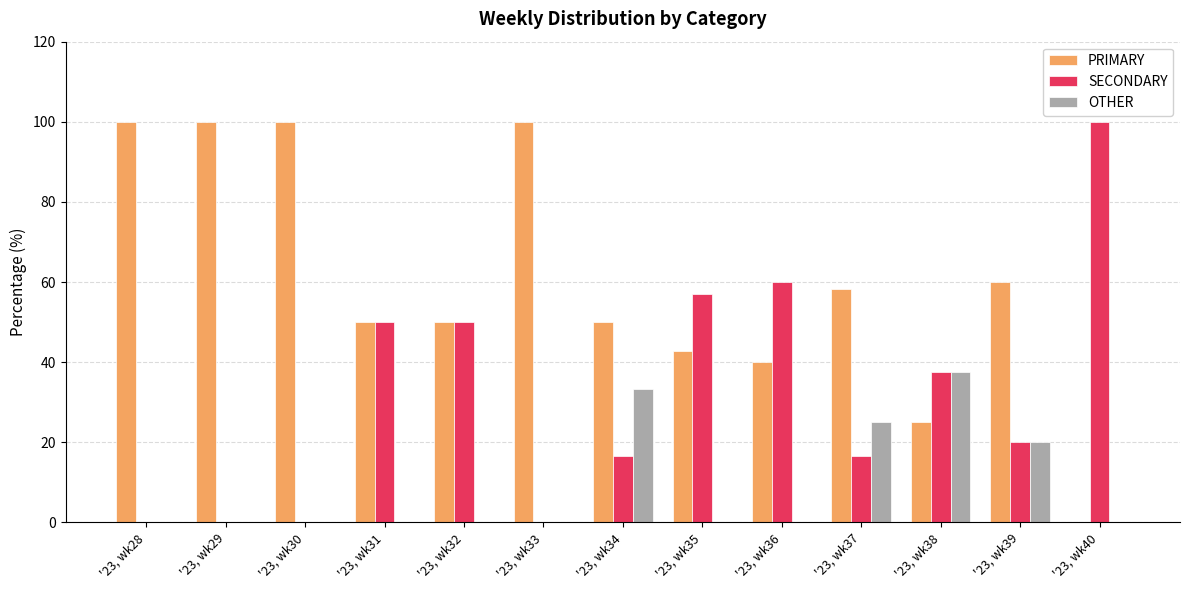

Reading left to right, transcribe all the data shown in this chart.

PRIMARY: '23, wk28=100.0	'23, wk29=100.0	'23, wk30=100.0	'23, wk31=50.0	'23, wk32=50.0	'23, wk33=100.0	'23, wk34=50.0	'23, wk35=42.9	'23, wk36=40.0	'23, wk37=58.3	'23, wk38=25.0	'23, wk39=60.0	'23, wk40=0.0
SECONDARY: '23, wk28=0.0	'23, wk29=0.0	'23, wk30=0.0	'23, wk31=50.0	'23, wk32=50.0	'23, wk33=0.0	'23, wk34=16.7	'23, wk35=57.1	'23, wk36=60.0	'23, wk37=16.7	'23, wk38=37.5	'23, wk39=20.0	'23, wk40=100.0
OTHER: '23, wk28=0.0	'23, wk29=0.0	'23, wk30=0.0	'23, wk31=0.0	'23, wk32=0.0	'23, wk33=0.0	'23, wk34=33.3	'23, wk35=0.0	'23, wk36=0.0	'23, wk37=25.0	'23, wk38=37.5	'23, wk39=20.0	'23, wk40=0.0